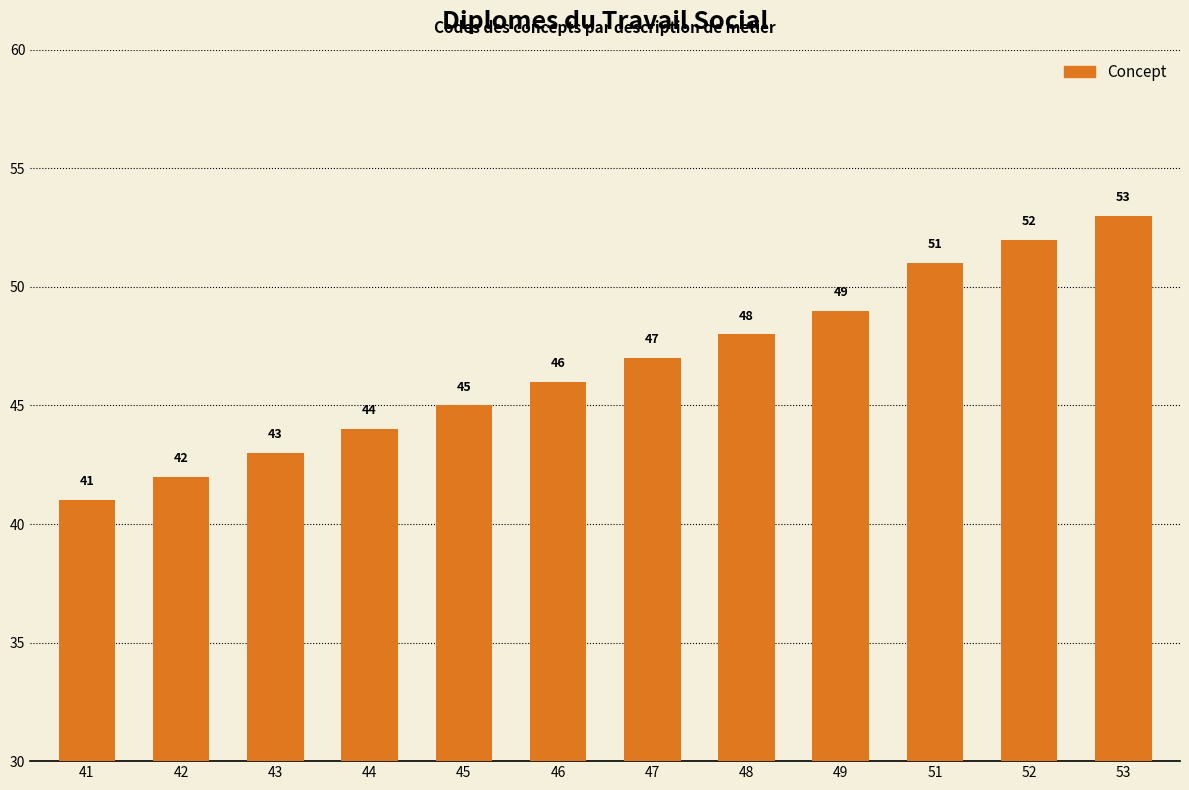

Are the bars grouped side by side (vs. stacked)?

No